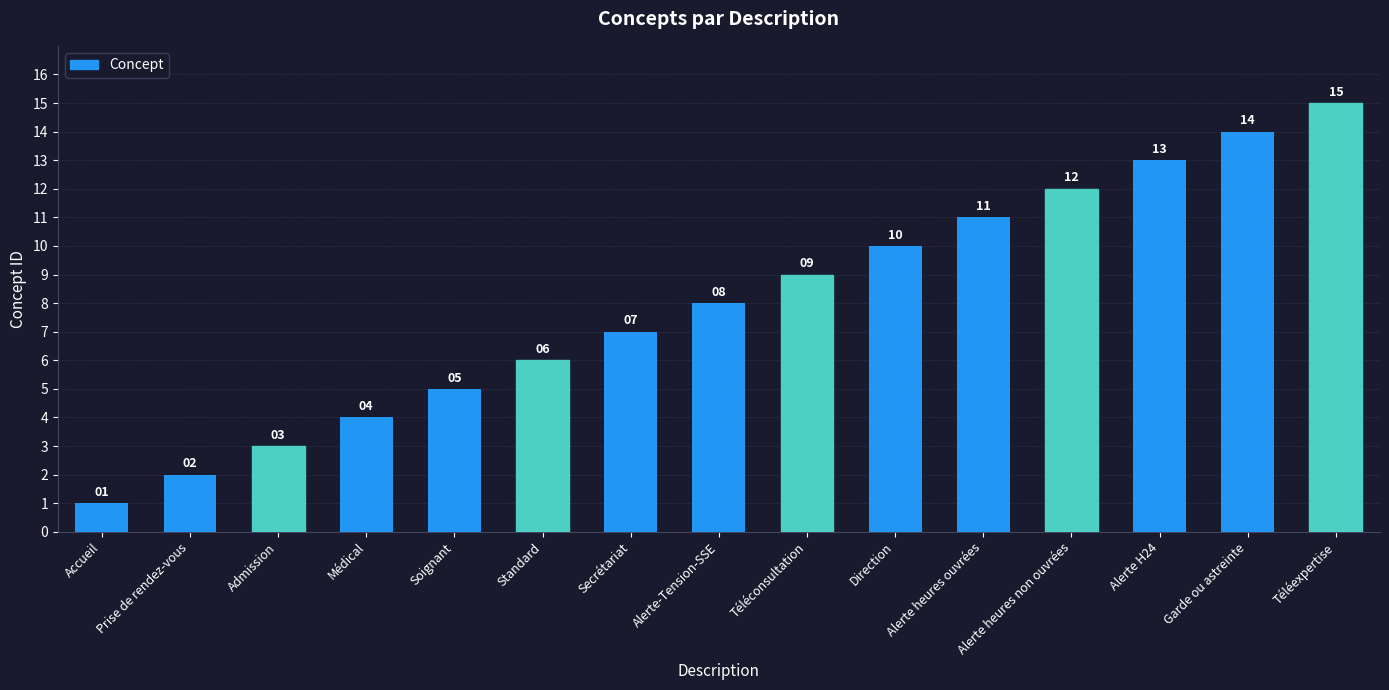

What is the sum of the values at Prise de rendez-vous and Alerte-Tension-SSE?

10